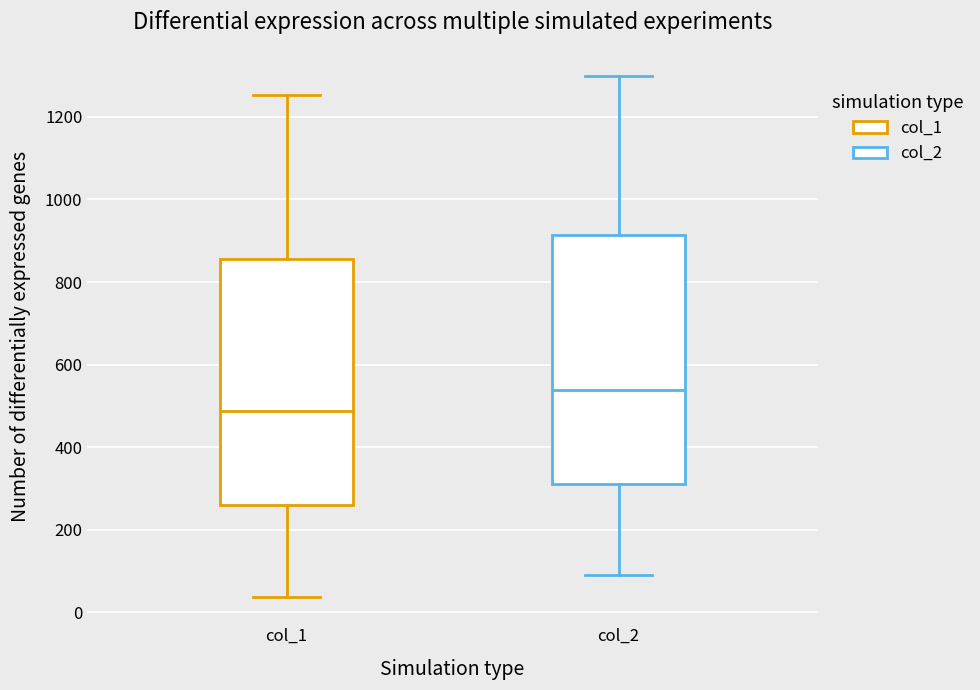

Reading left to right, read every box against the y-axis: the position of its median line, the range the box covers, and the ends of its whiskers. The values are not printed on the chart, so give them approximately, as read against the axis.

col_1: median 480, box 260 to 860, whiskers 40 to 1260
col_2: median 540, box 320 to 920, whiskers 100 to 1300